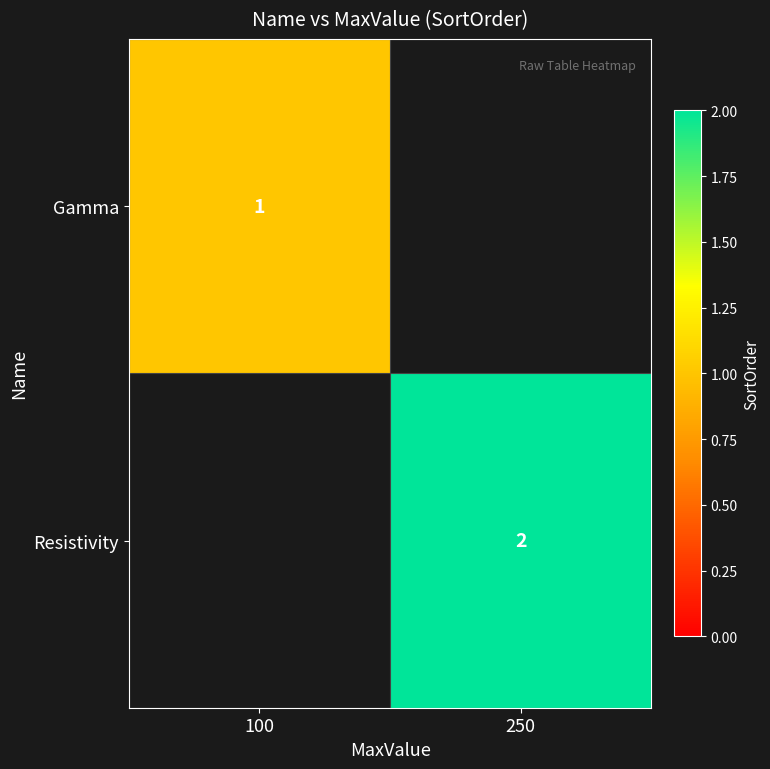

Between 100 and 250, which is larger?

250